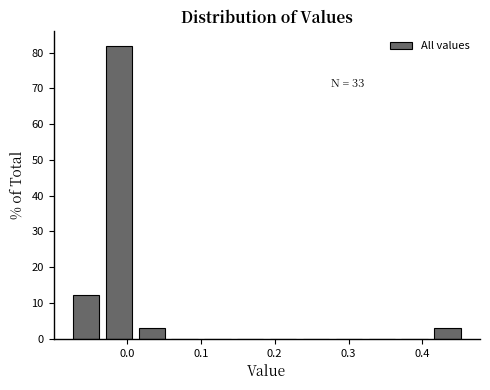

Which range on the x-axis has the tallest bar?

-0.03 to 0.01